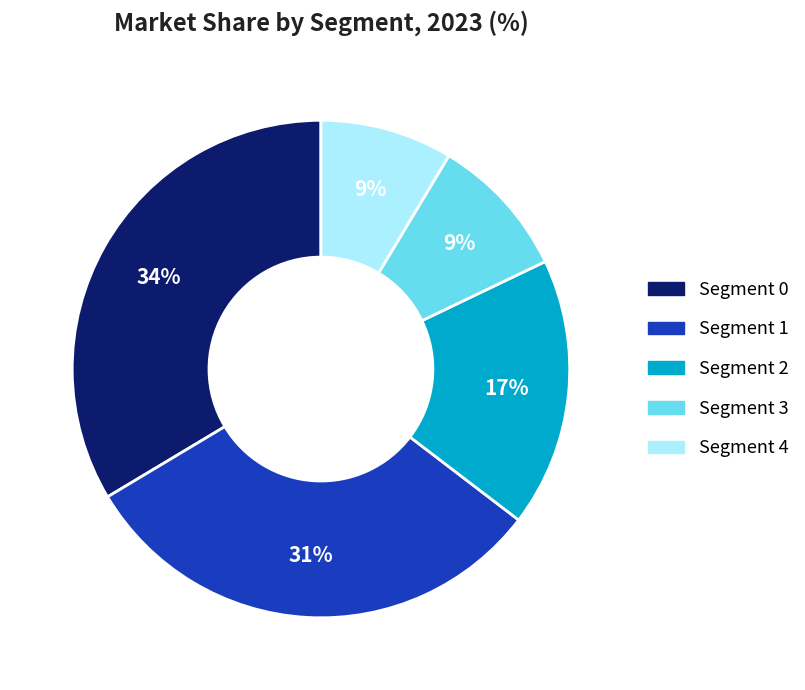

Is there any slice that represents more than half of the pie?

No